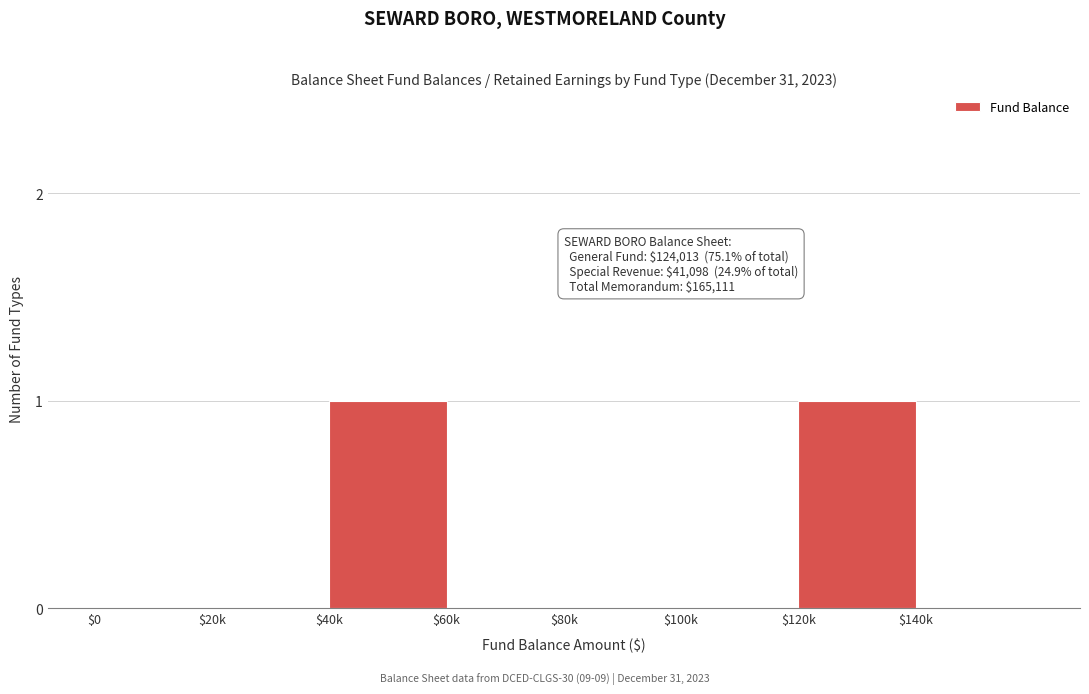

True or false: the data shows 0 at $60k.

True